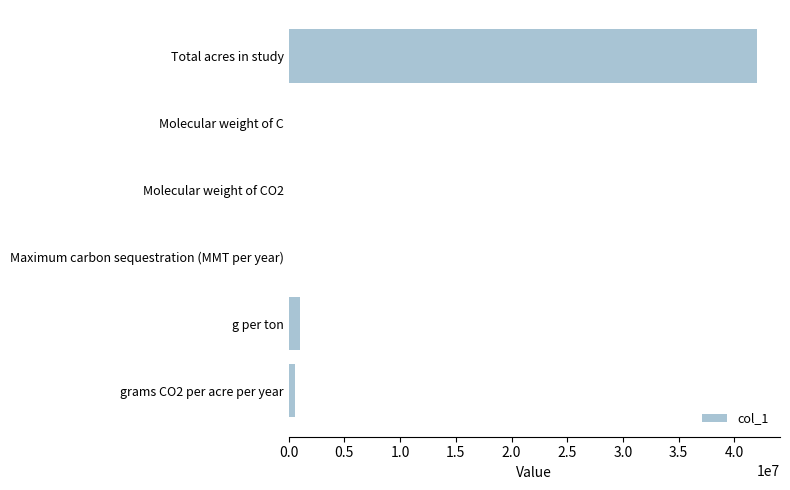

True or false: the data shows 68035775.4 at Total acres in study.

False